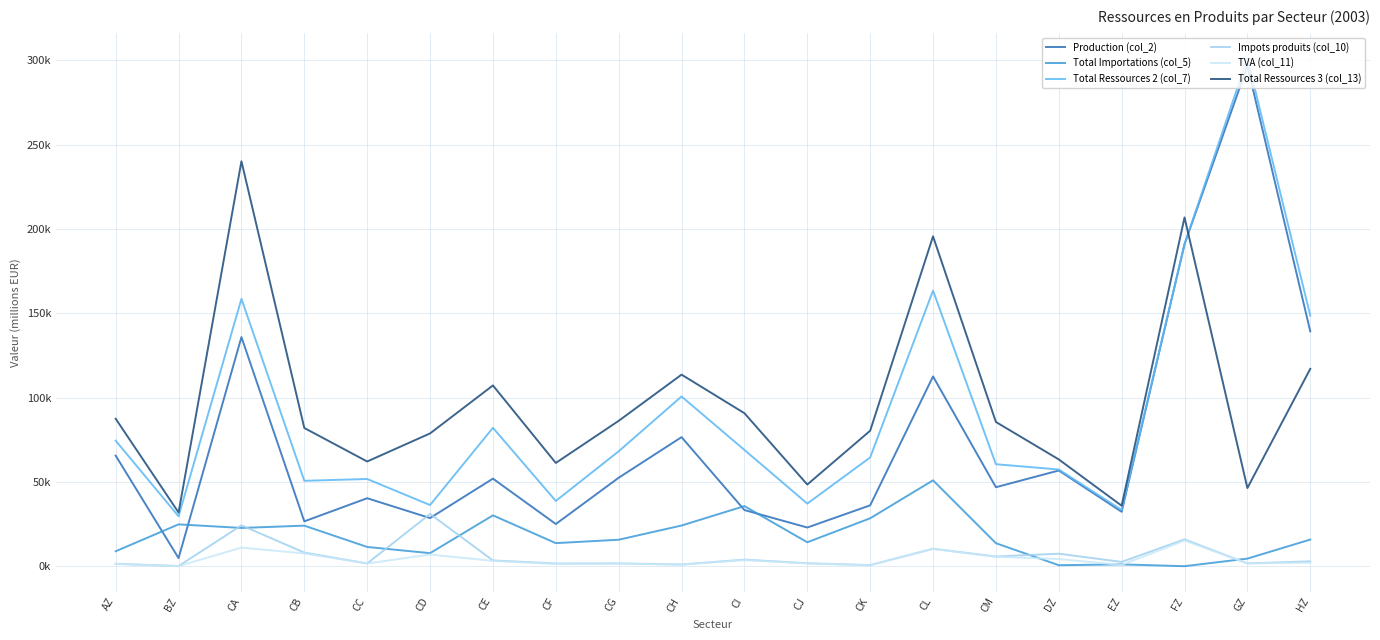

True or false: Impots produits (col_10) and TVA (col_11) intersect in this chart.

False